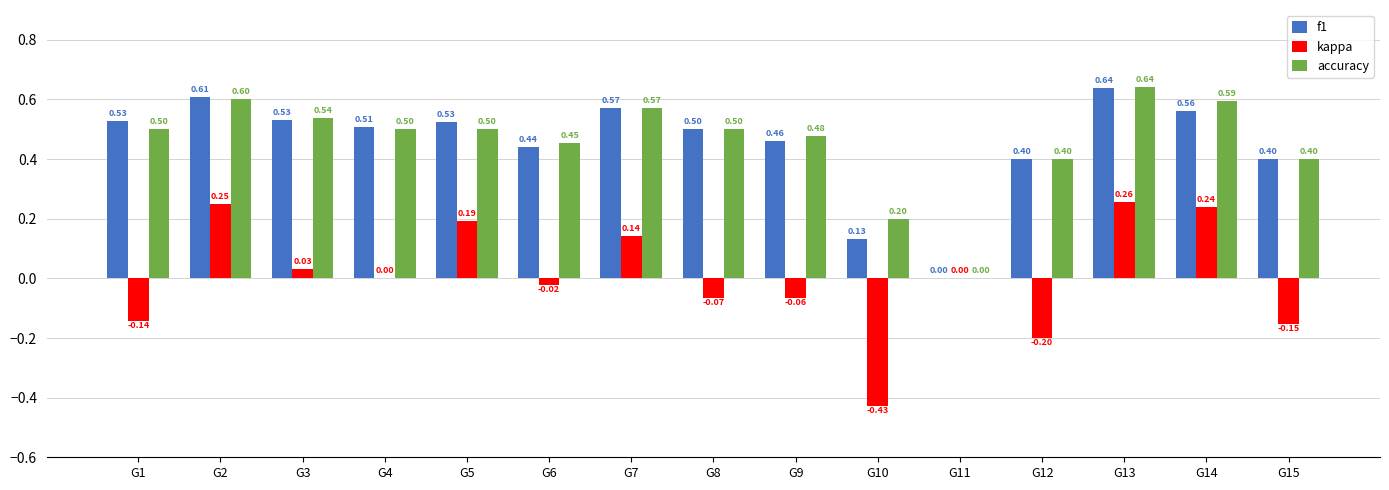

Which series has the widest spread of values?

kappa